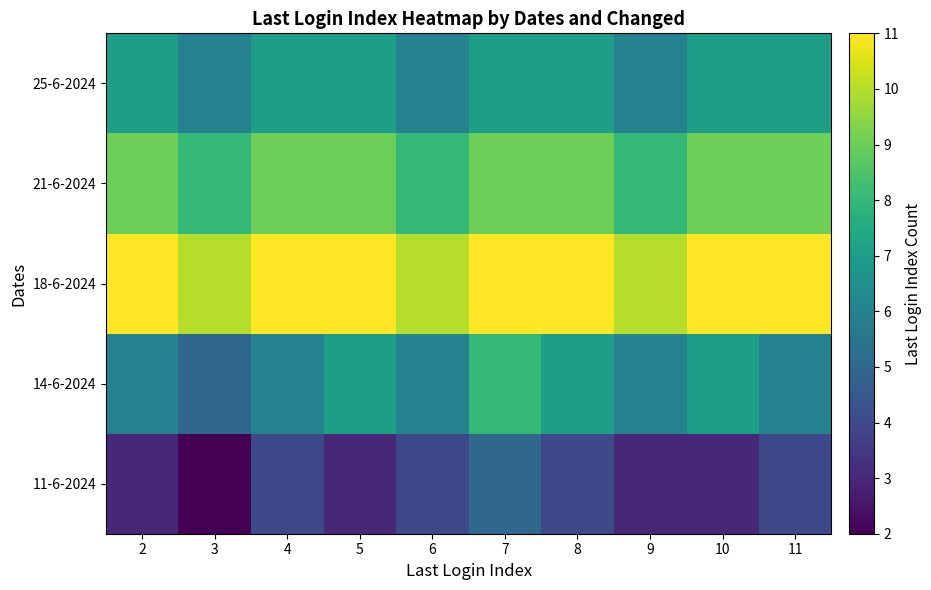

What is the total value across all series at 2?

36